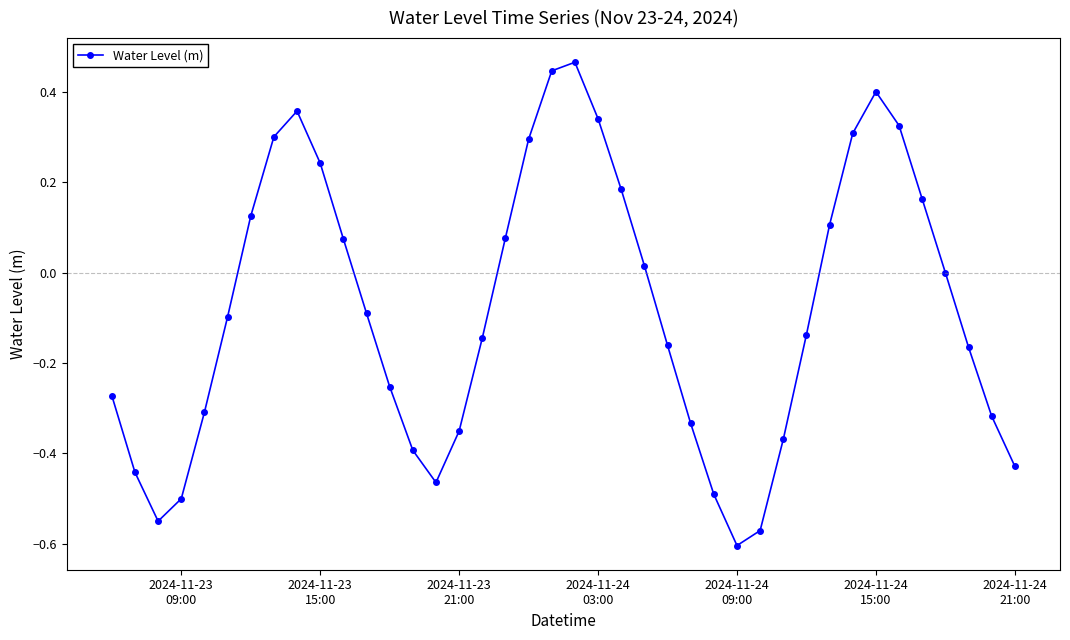

What is the difference between the maximum and minimum values?

1.1